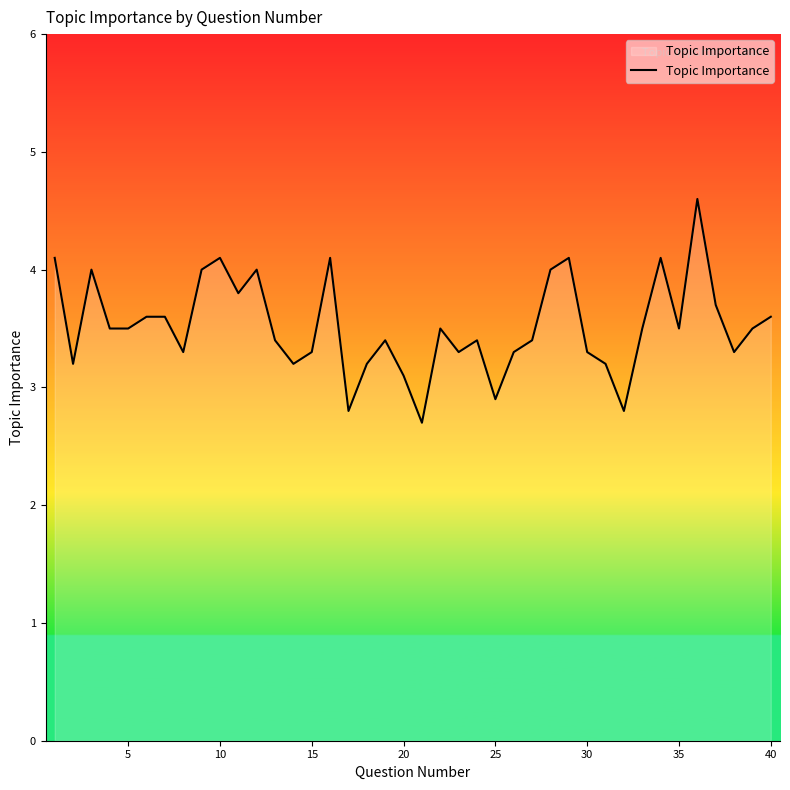

What is the maximum value shown in the chart?

4.6